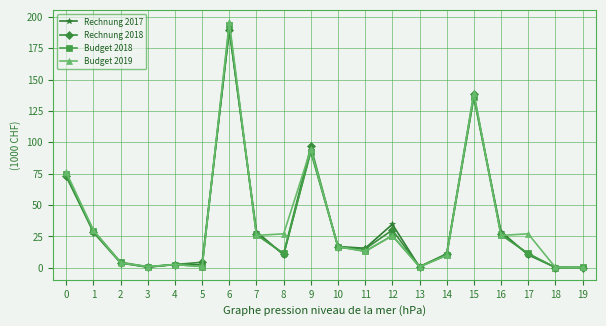

Does the chart have visible grid lines?

Yes